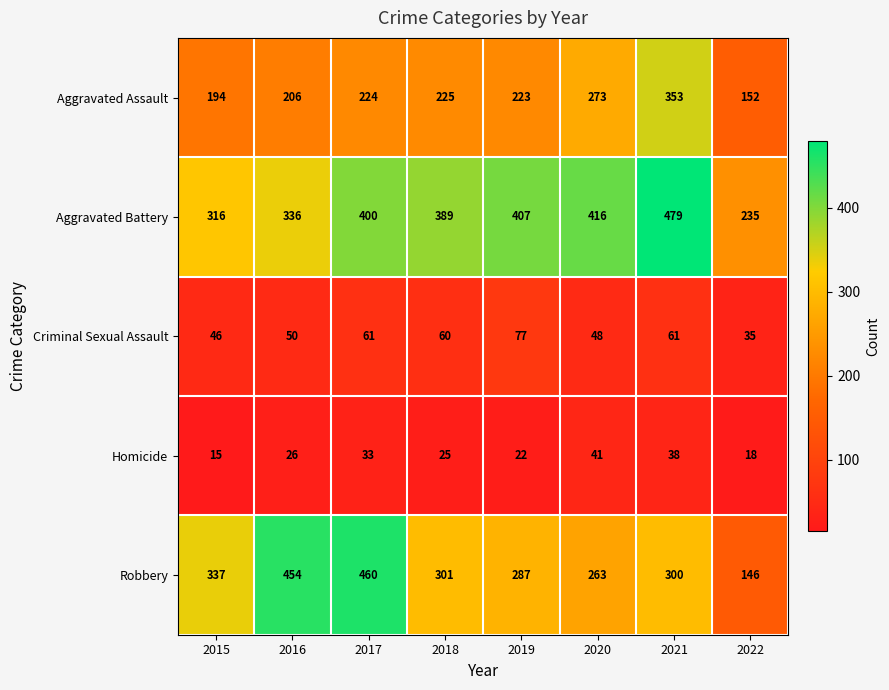

Which series has the widest spread of values?

Robbery